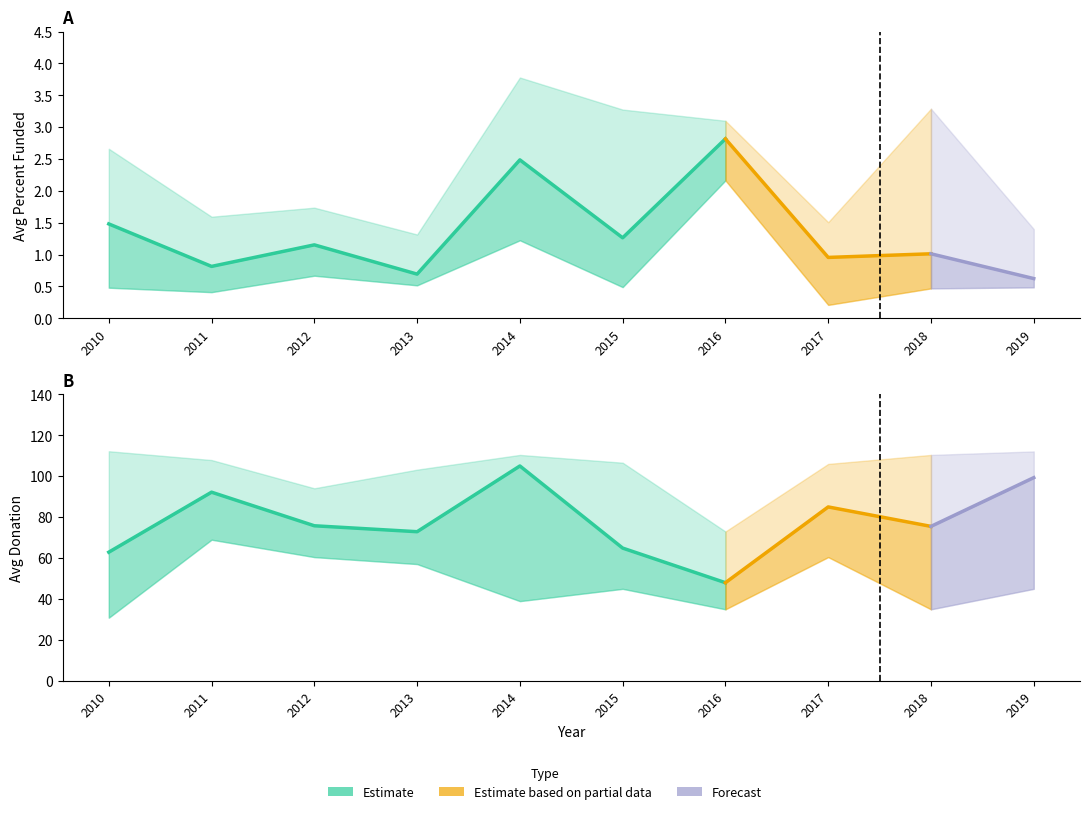

What is the value of the Avg Percent Funded Upper point at the 8th from the left?

1.5